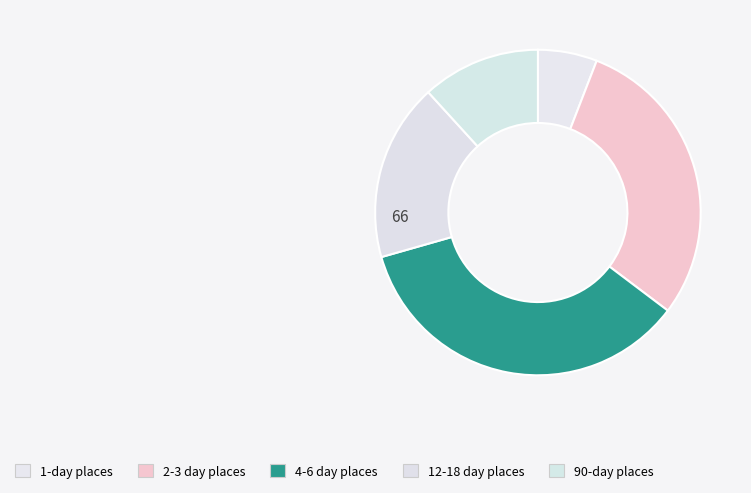

How many slices are in this pie chart?

5